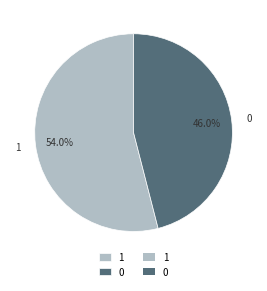

True or false: 0 accounts for 53% of the total.

False